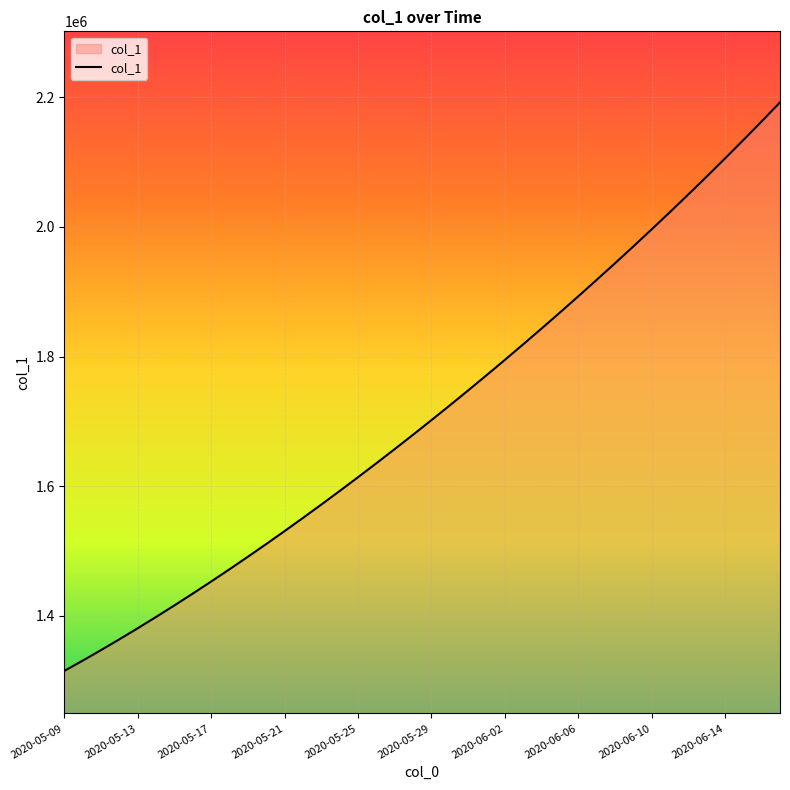

What is the minimum value shown in the chart?

1315099.0